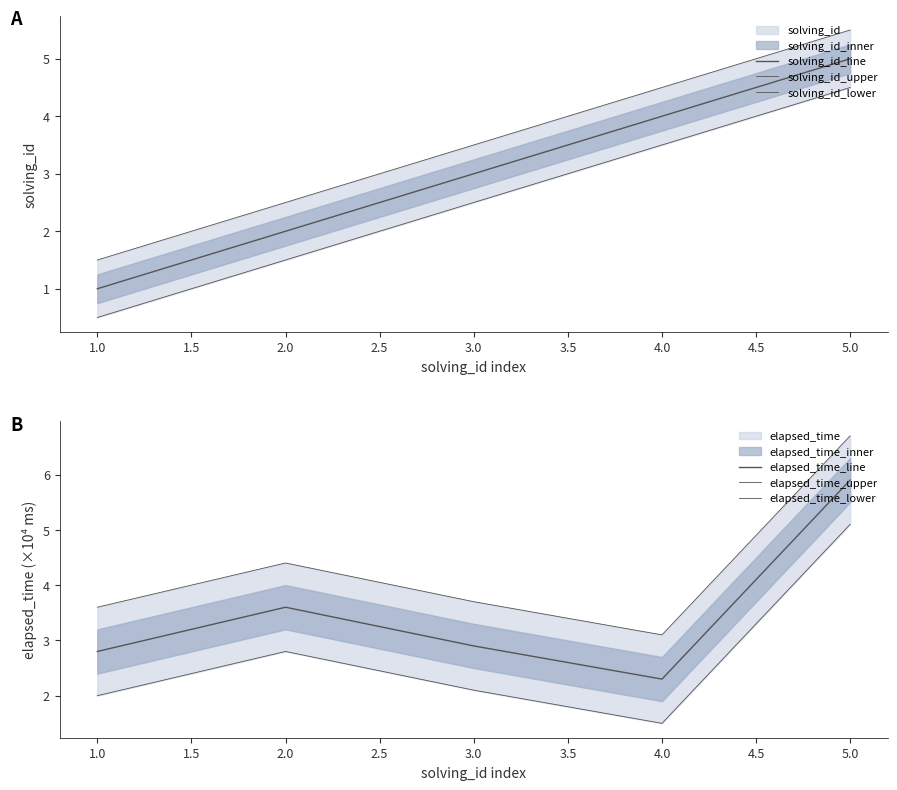

How many lines are shown in the chart?

6